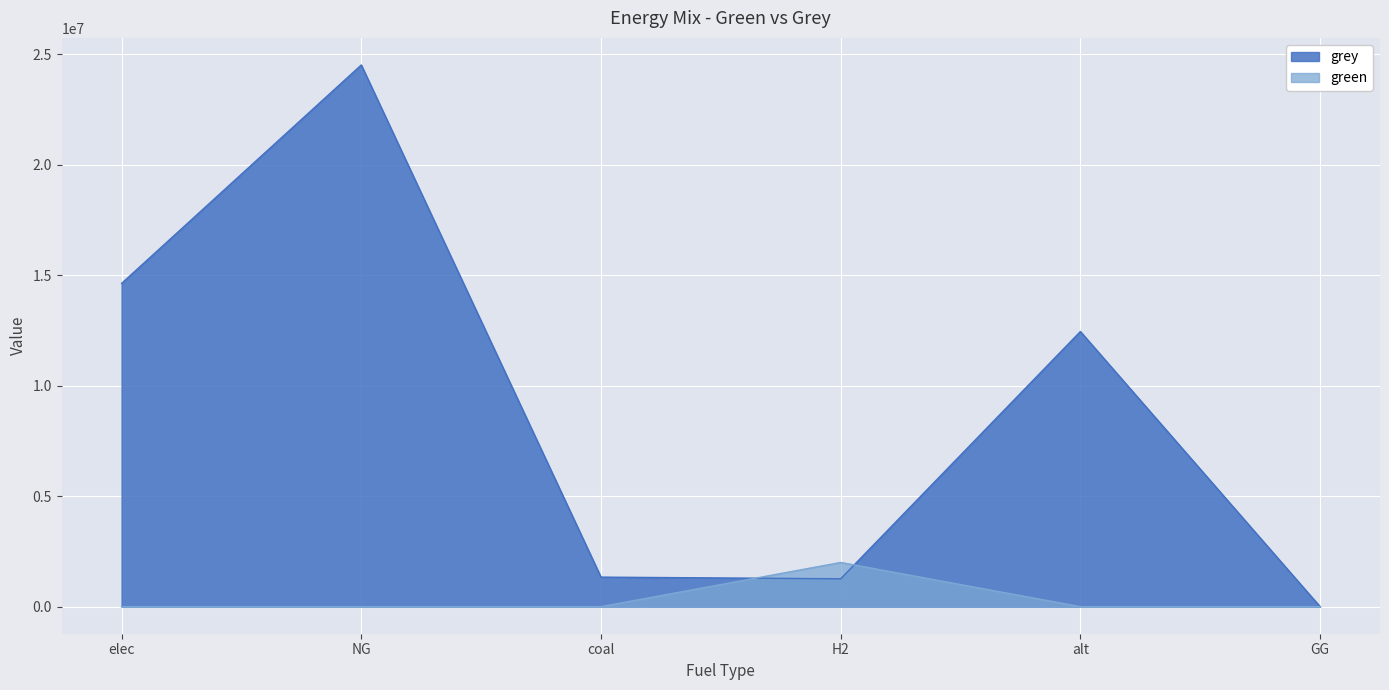

Rank the categories by green value from highest to lowest.

H2, elec, NG, coal, alt, GG